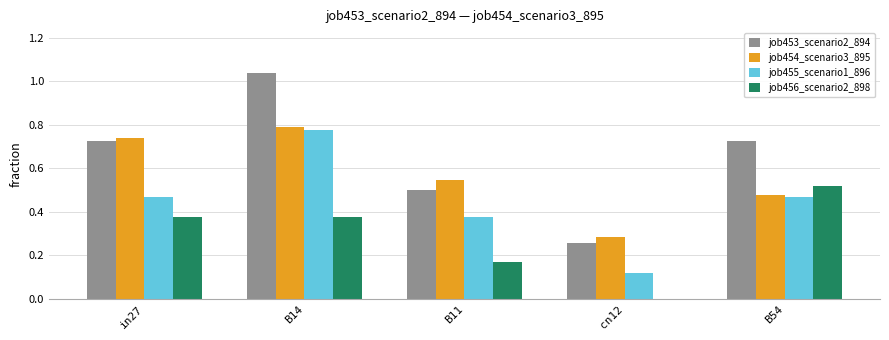

What is the sum of all job455_scenario1_896 values?

2.2